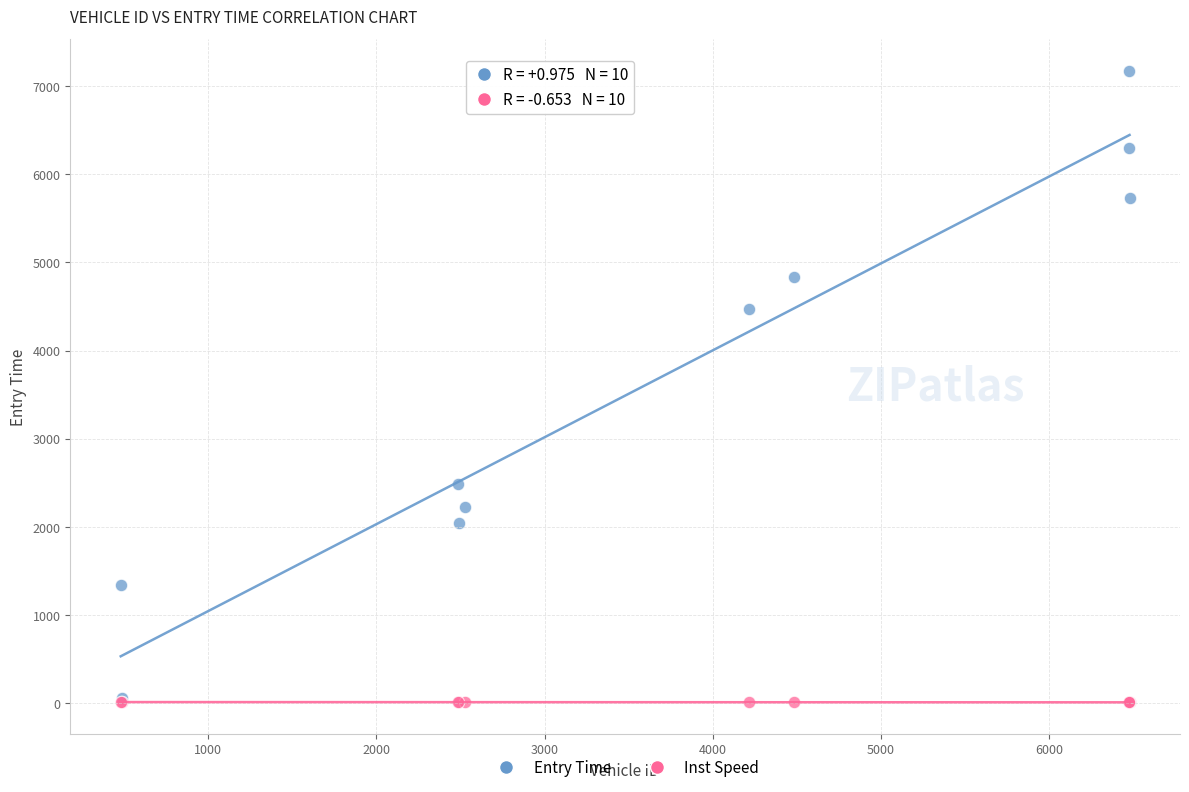

Which series contains the highest Y value?

Entry Time